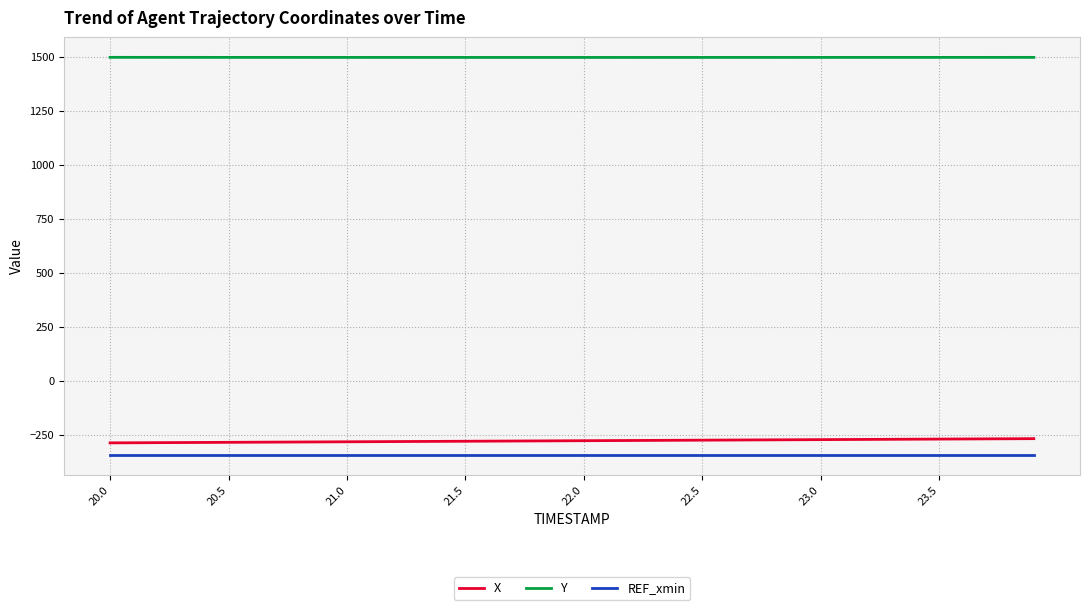

True or false: X and REF_xmin cross at least once.

False